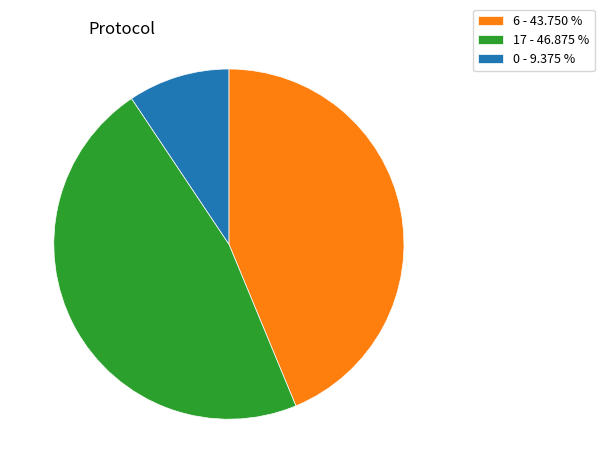

Is there a majority slice in this chart?

No